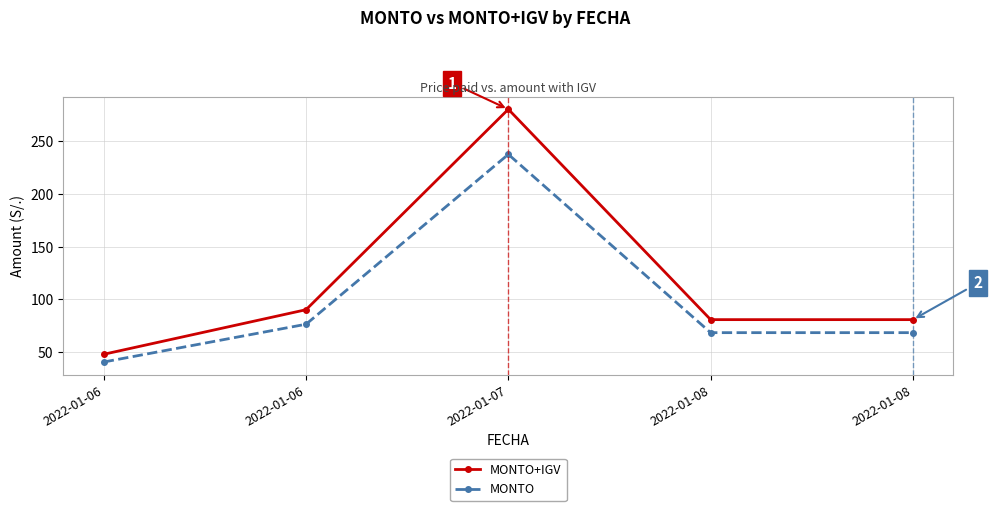

Rank the series at 2022-01-08 from lowest to highest value.

MONTO, MONTO+IGV